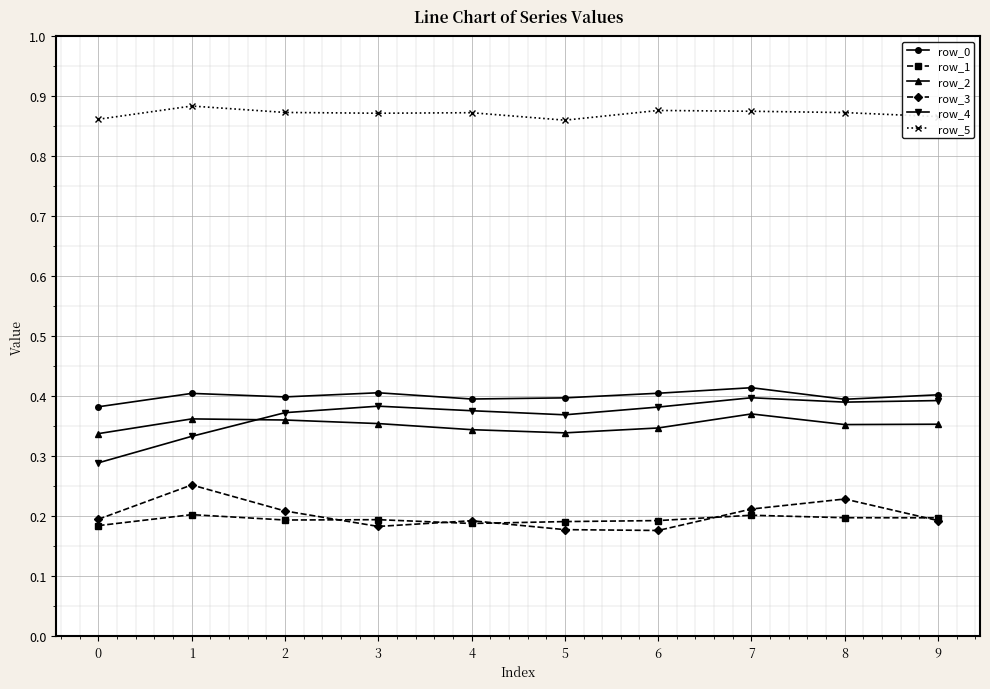

True or false: row_0 and row_3 intersect in this chart.

False